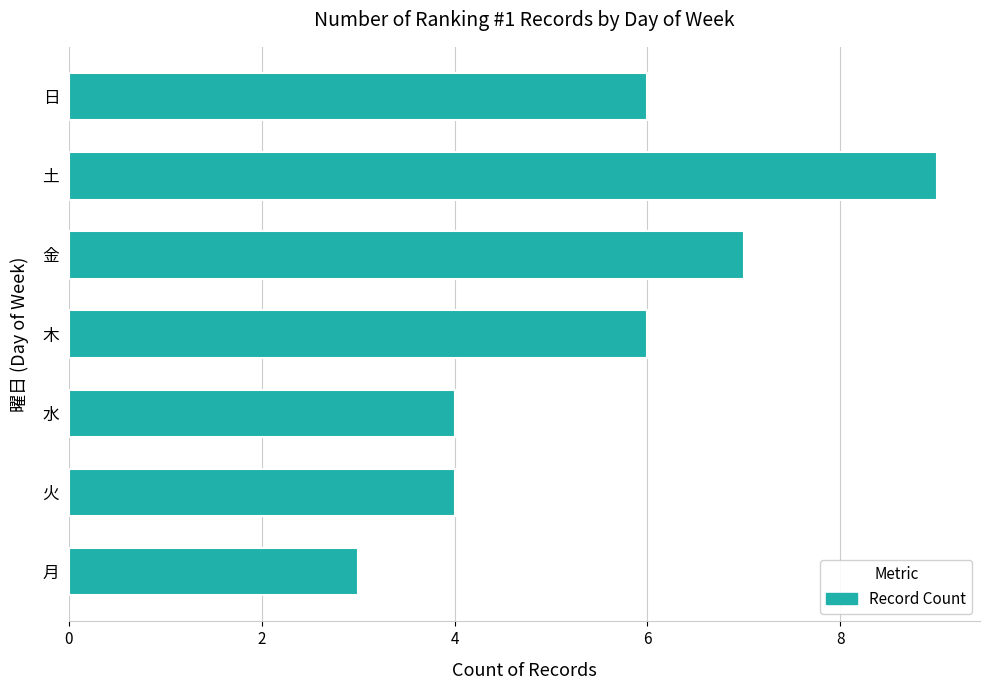

Reading bottom to top, what are all the values shown in this chart?

月=3	火=4	水=4	木=6	金=7	土=9	日=6